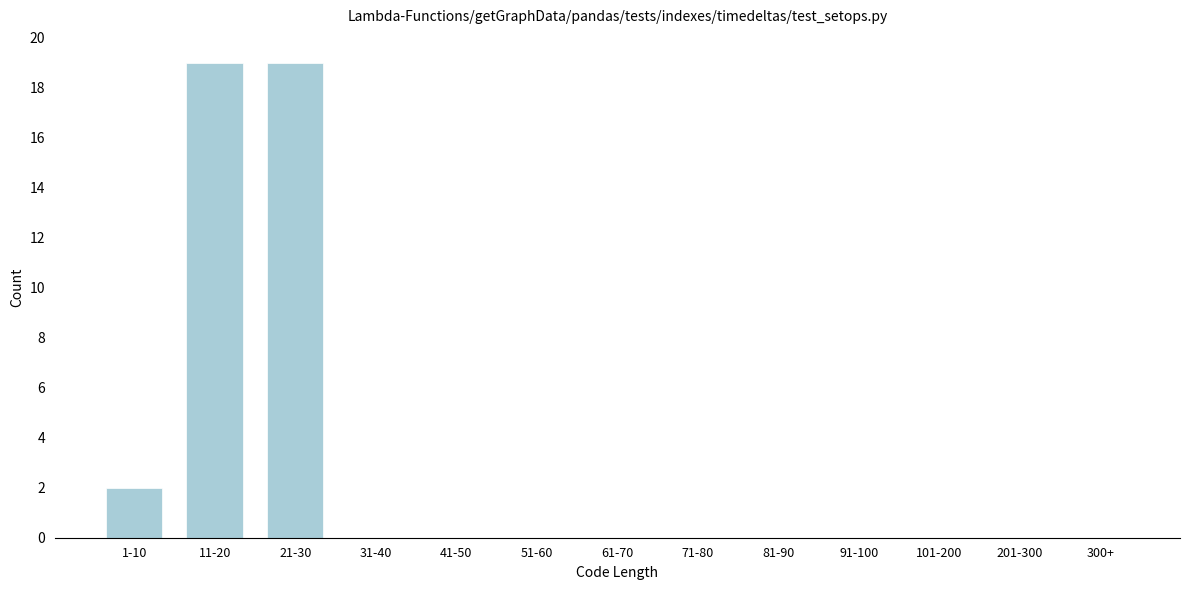

Reading right to left, what are all the values shown in this chart?

300+=0	201-300=0	101-200=0	91-100=0	81-90=0	71-80=0	61-70=0	51-60=0	41-50=0	31-40=0	21-30=19	11-20=19	1-10=2